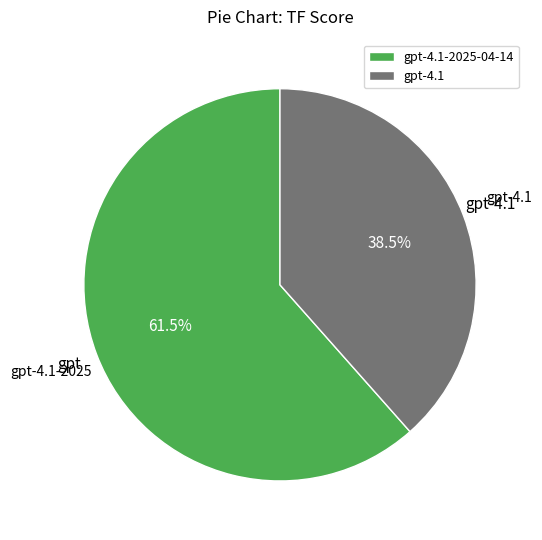

Is gpt-4.1 the majority of the pie?

No